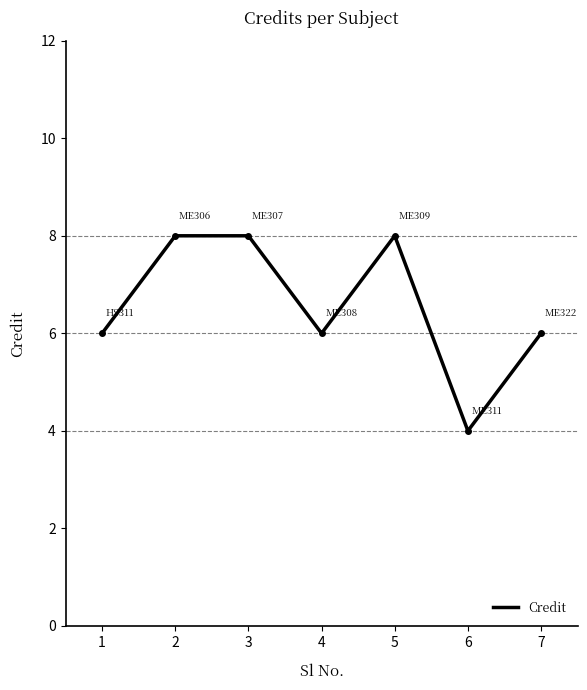

At which category does the data reach its first local valley?

4